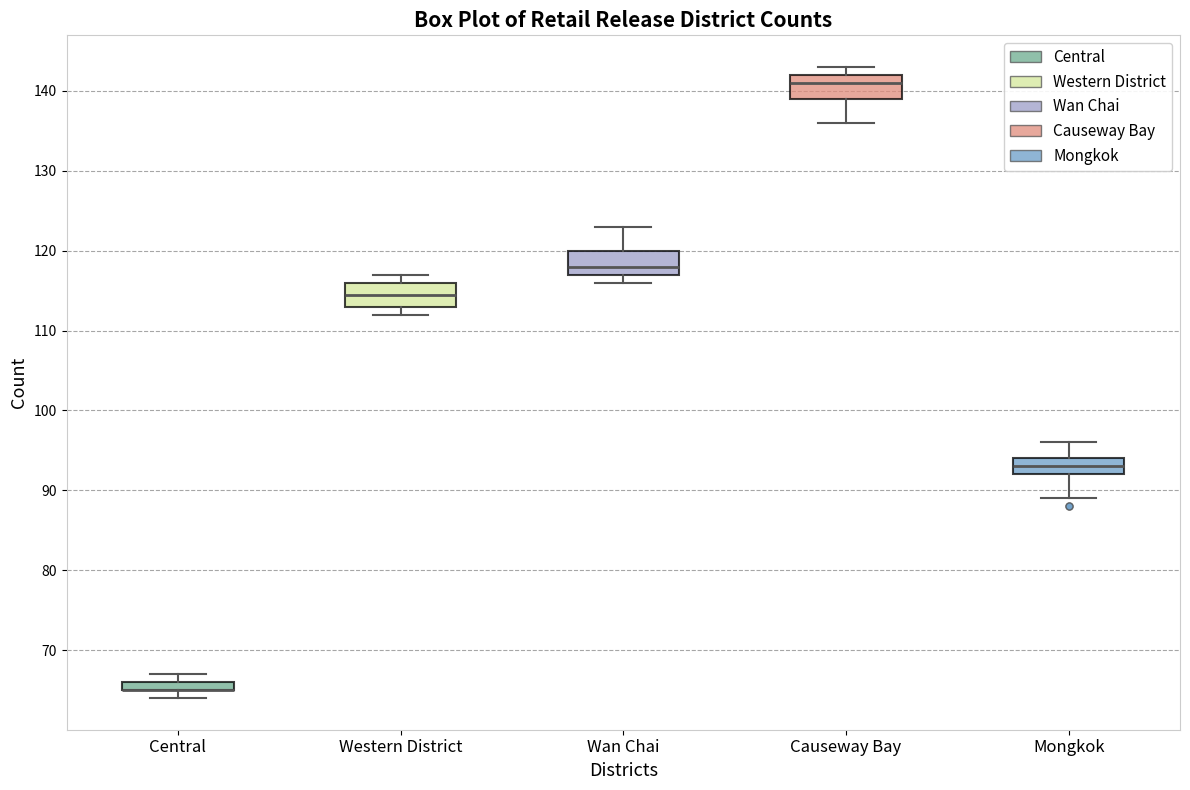

Where does the median line of the box for Causeway Bay sit on the y-axis? The values are not printed on the chart, so give them approximately, as read against the axis.

141